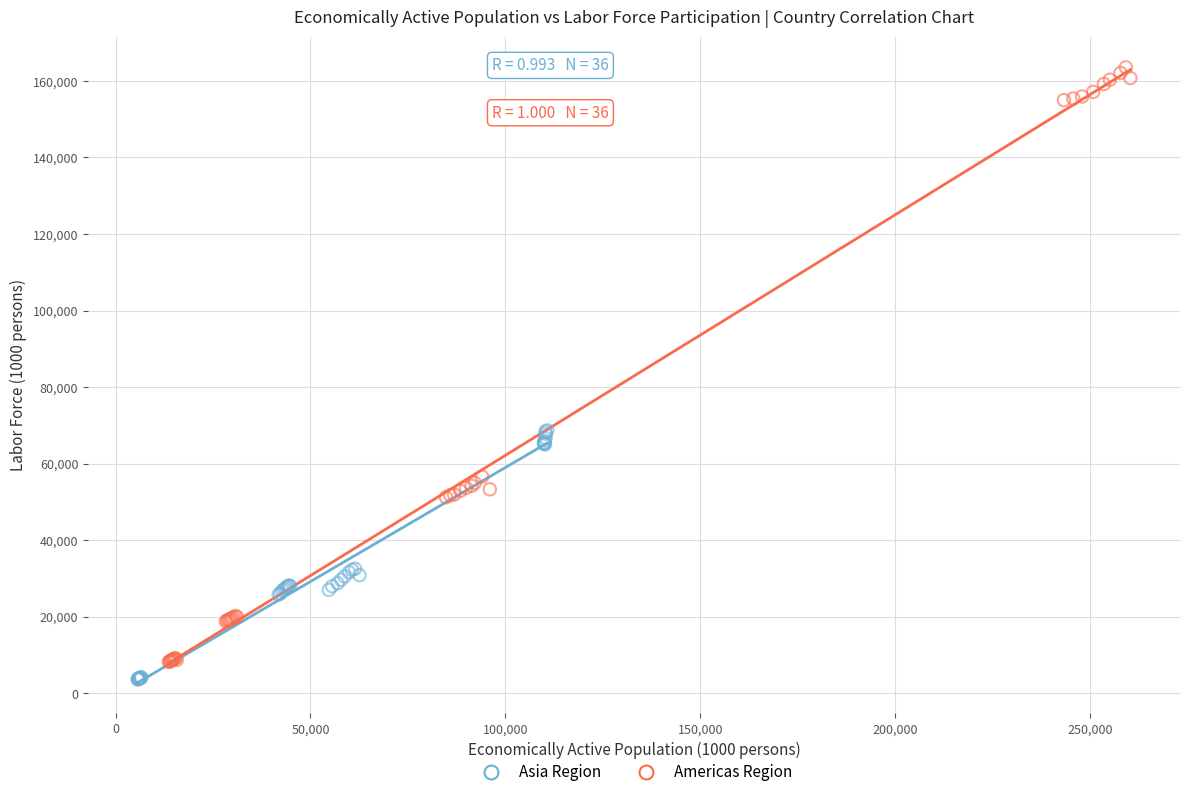

Which series reaches the maximum Y coordinate?

Americas Region